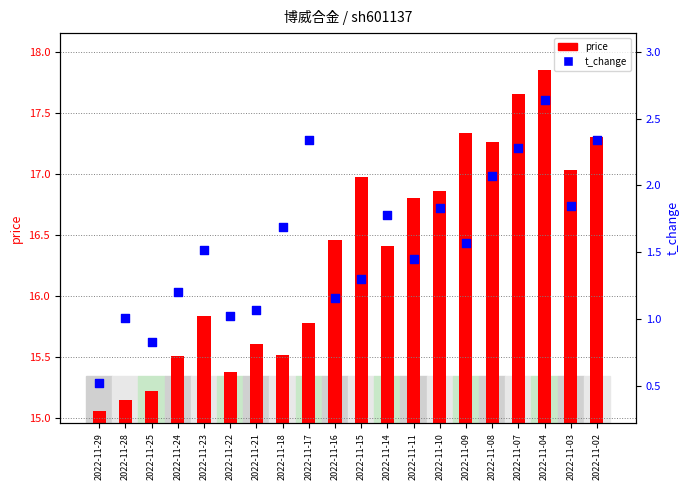

At which category is the sum across all series the highest?

2022-11-04